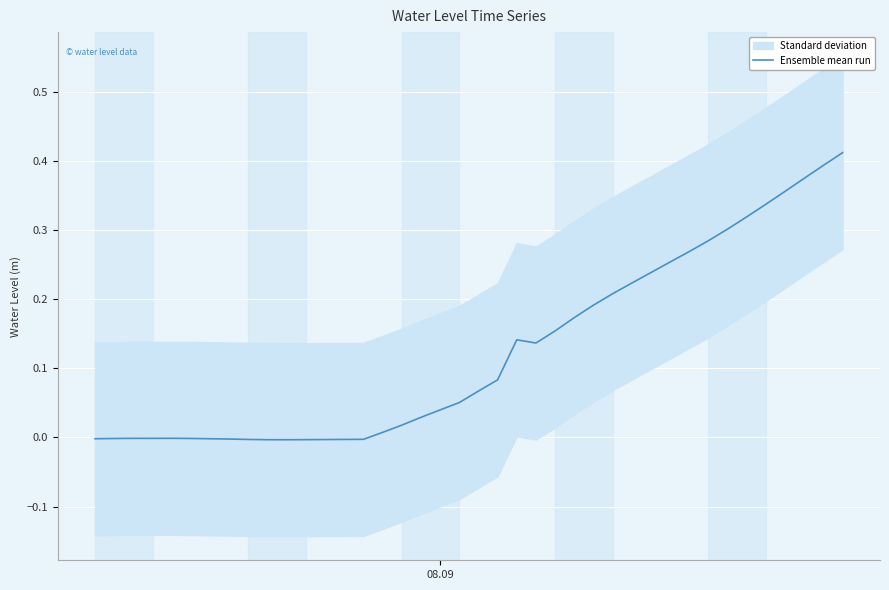

How many values are above zero?

25